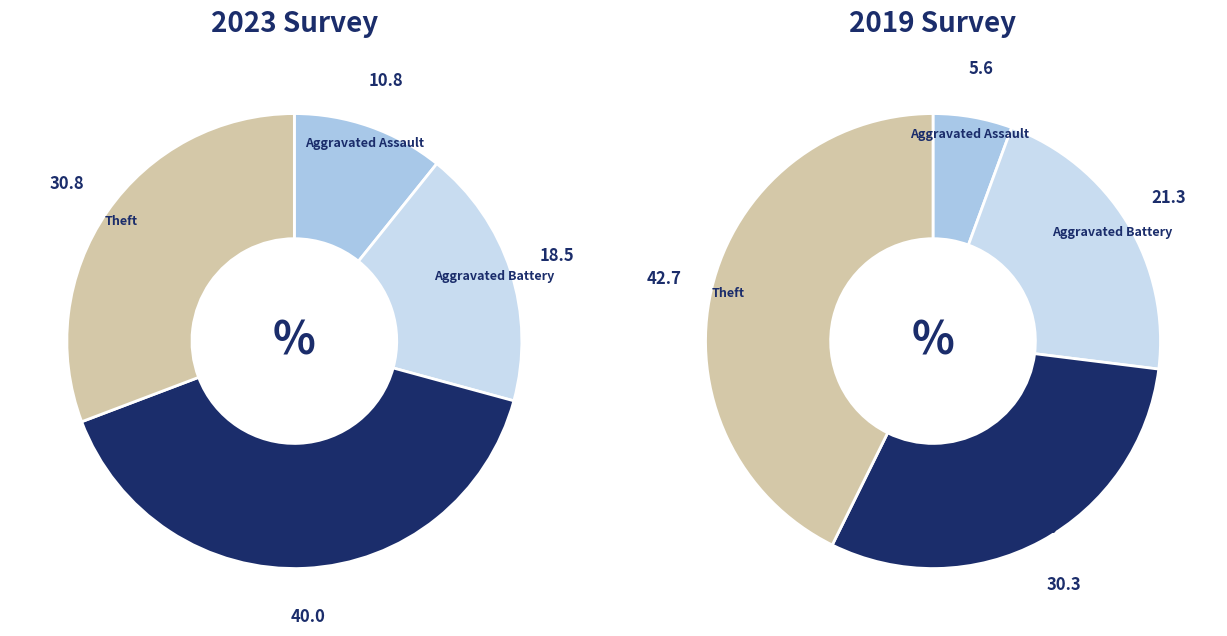

Rank the series by their maximum value, from highest to lowest.

values_2019, values_2023